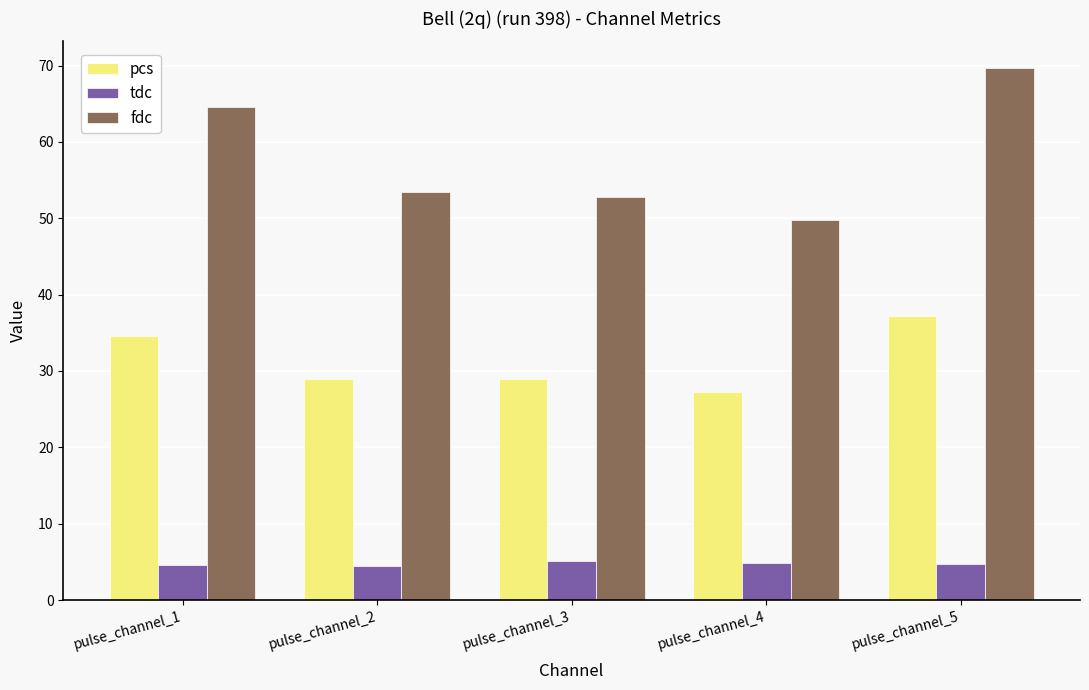

What is the difference between the highest and lowest values at pulse_channel_5?

64.9